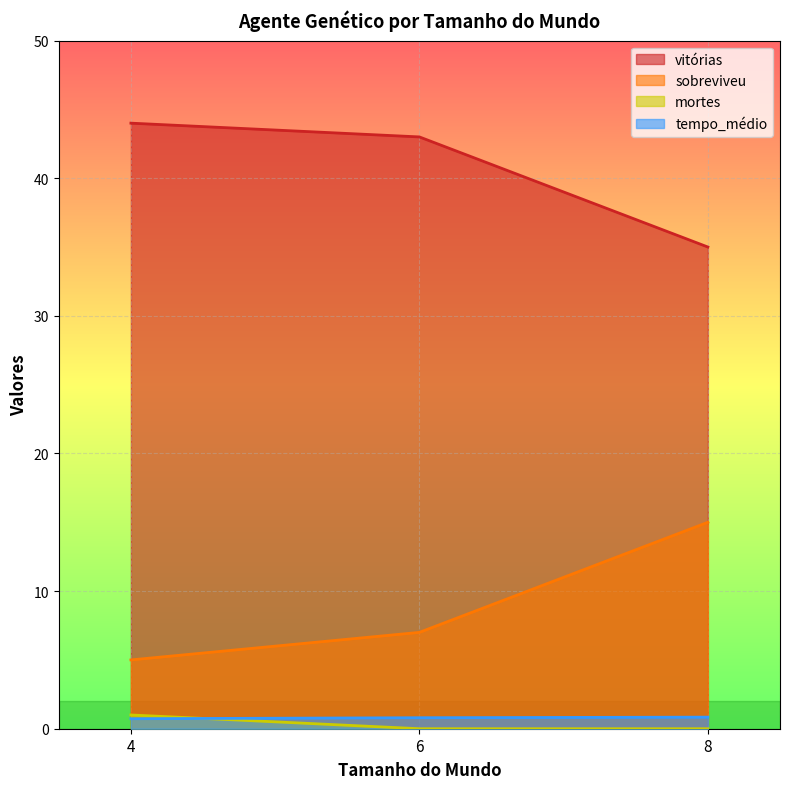

List the series in order of their peak value, highest first.

vitórias, sobreviveu, mortes, tempo_médio